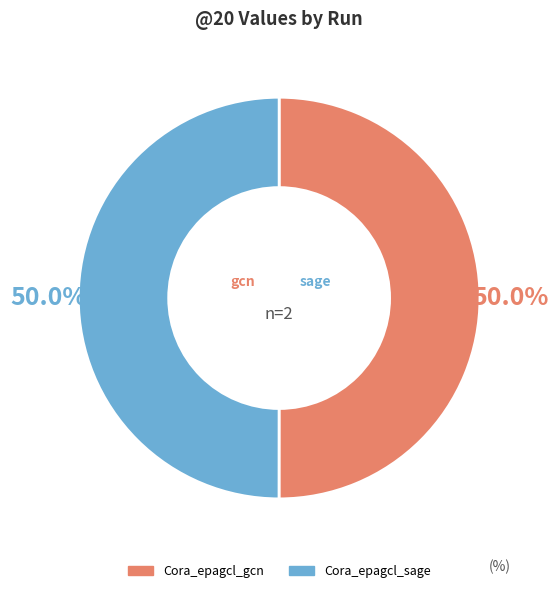

The Cora_epagcl_sage slice represents 37% of the pie. True or false?

False